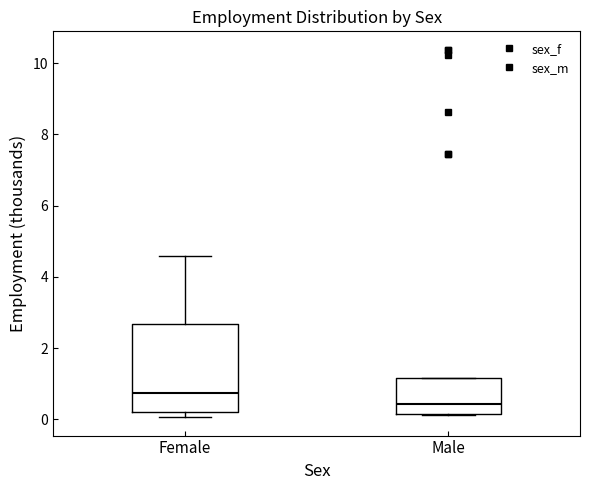

Reading left to right, transcribe this box plot: for each box, give where its median line is, the range the box spans, and where its two whiskers end, as read against the y-axis. The values are not printed on the chart, so give them approximately, as read against the axis.

Female: median 0.8, box 0.2 to 2.6, whiskers 0.0 to 4.6
Male: median 0.4, box 0.2 to 1.2, whiskers 0.2 to 1.2